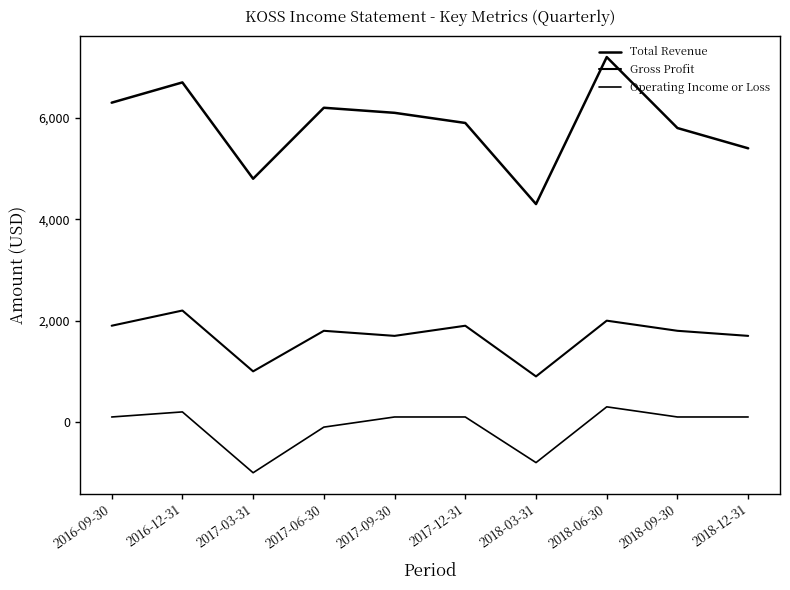

Where is the first local minimum for Total Revenue?

2017-03-31